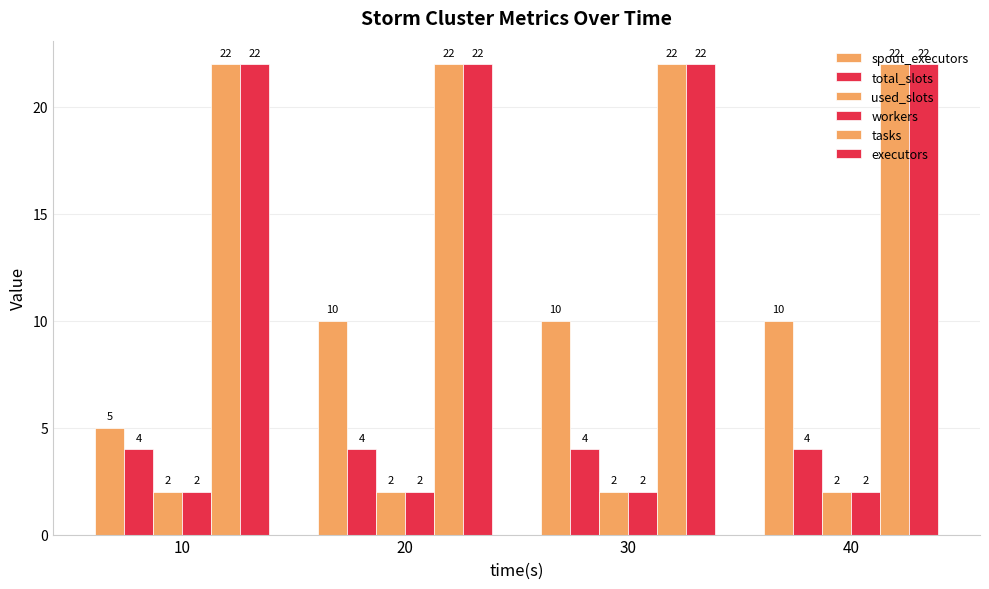

Count the number of data series in this chart.

6